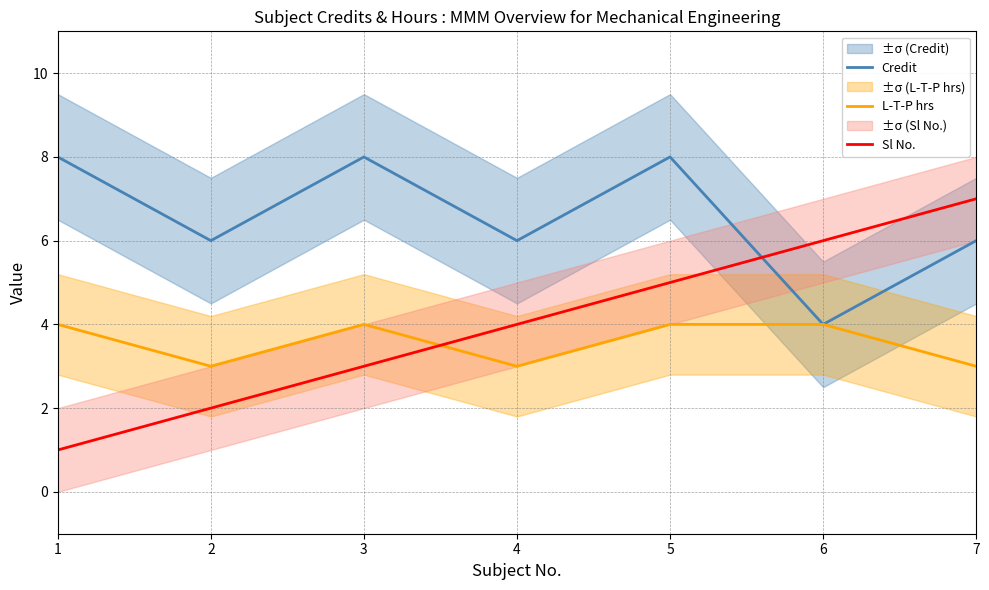

Reading right to left, list all the values displayed in this chart.

Credit: 7=6	6=4	5=8	4=6	3=8	2=6	1=8
L-T-P hrs: 7=3	6=4	5=4	4=3	3=4	2=3	1=4
Sl No.: 7=7	6=6	5=5	4=4	3=3	2=2	1=1